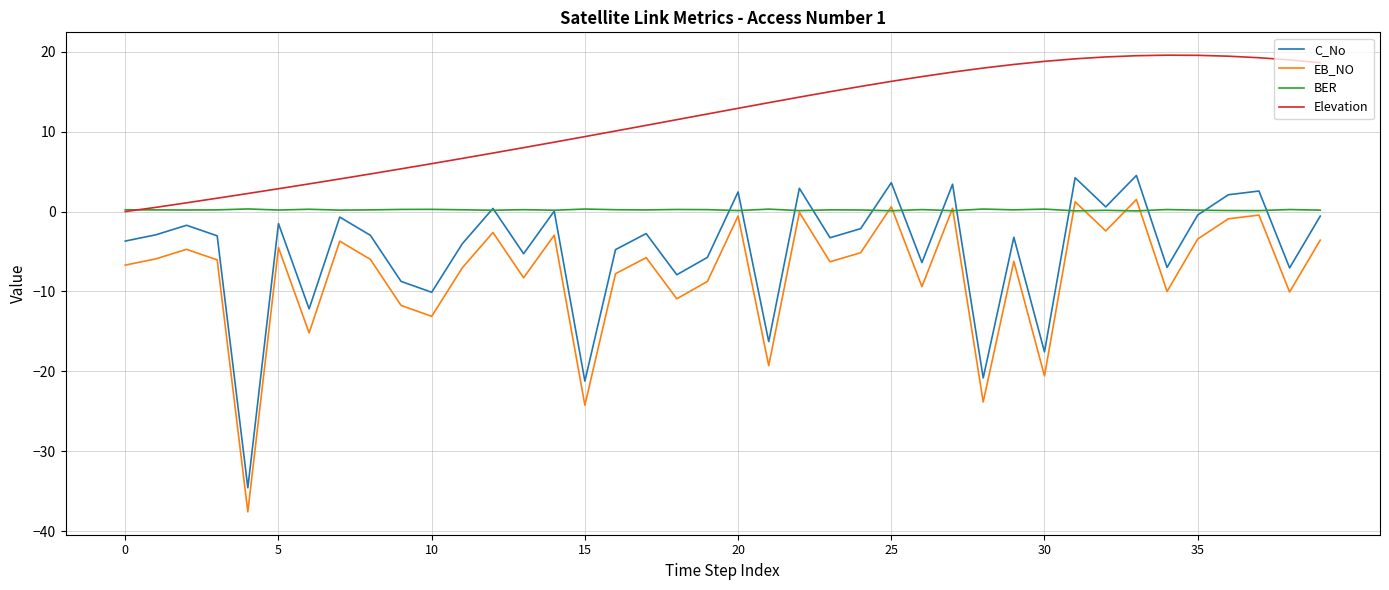

Which series has the largest total across all categories?

Elevation